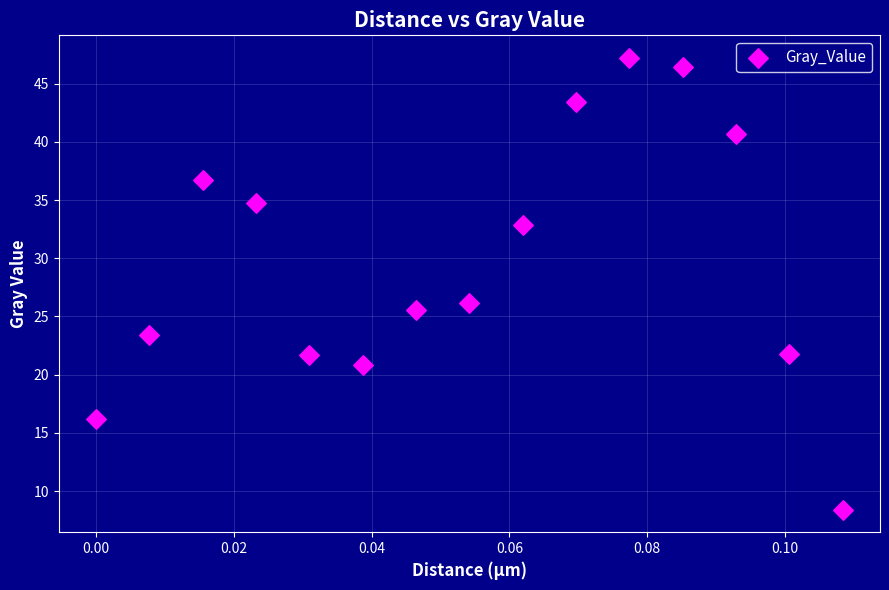

What Y value in the scatter plot is closest to 27?

26.2